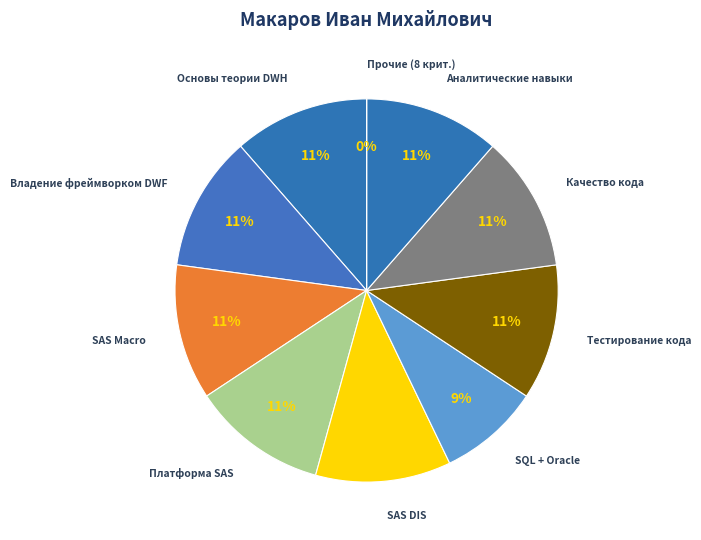

Is Платформа SAS the majority of the pie?

No